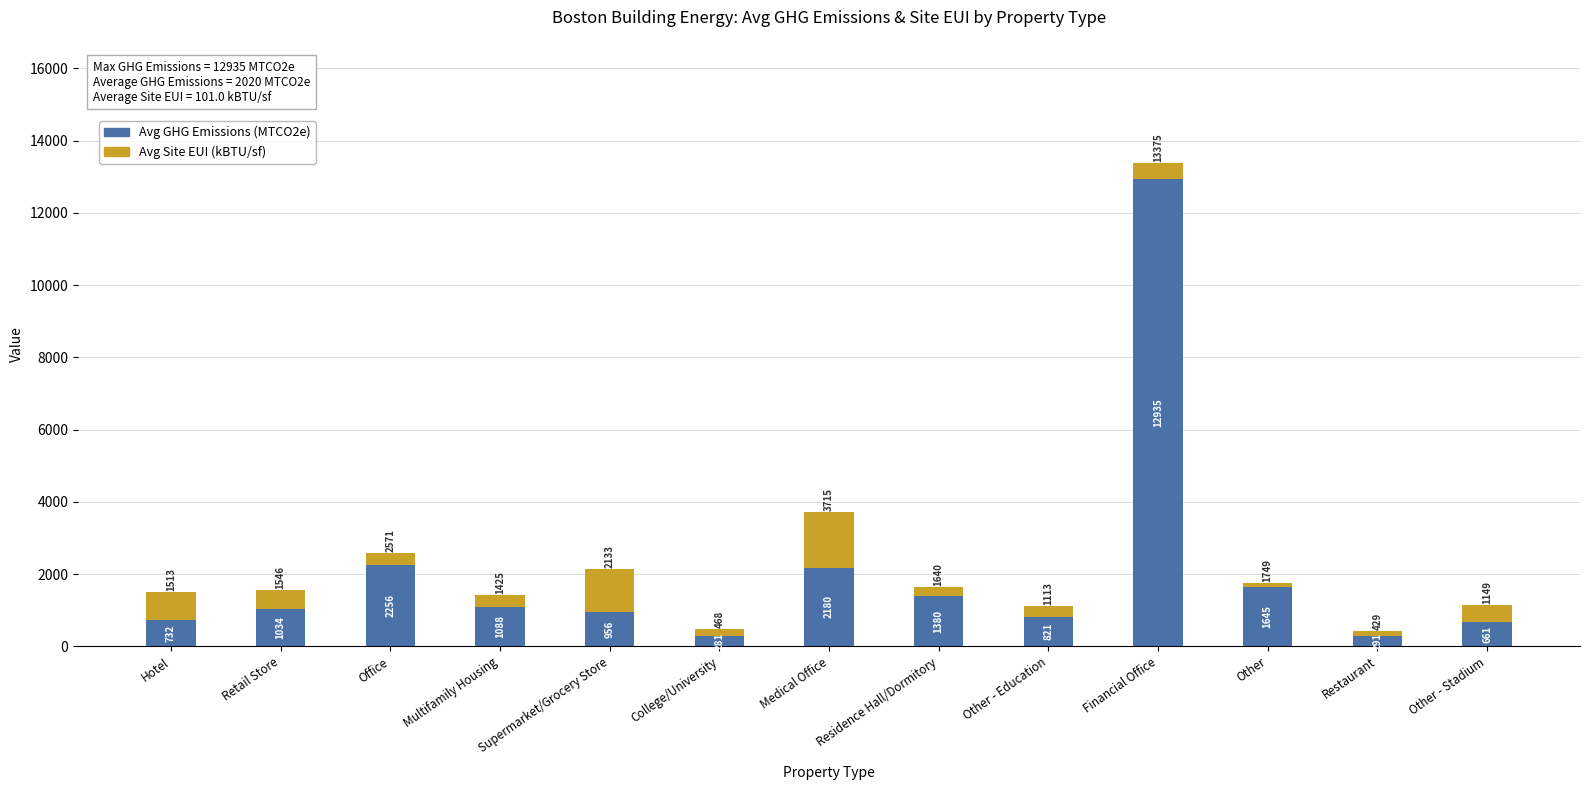

At which label does Avg GHG Emissions (MTCO2e) reach its minimum?

College/University